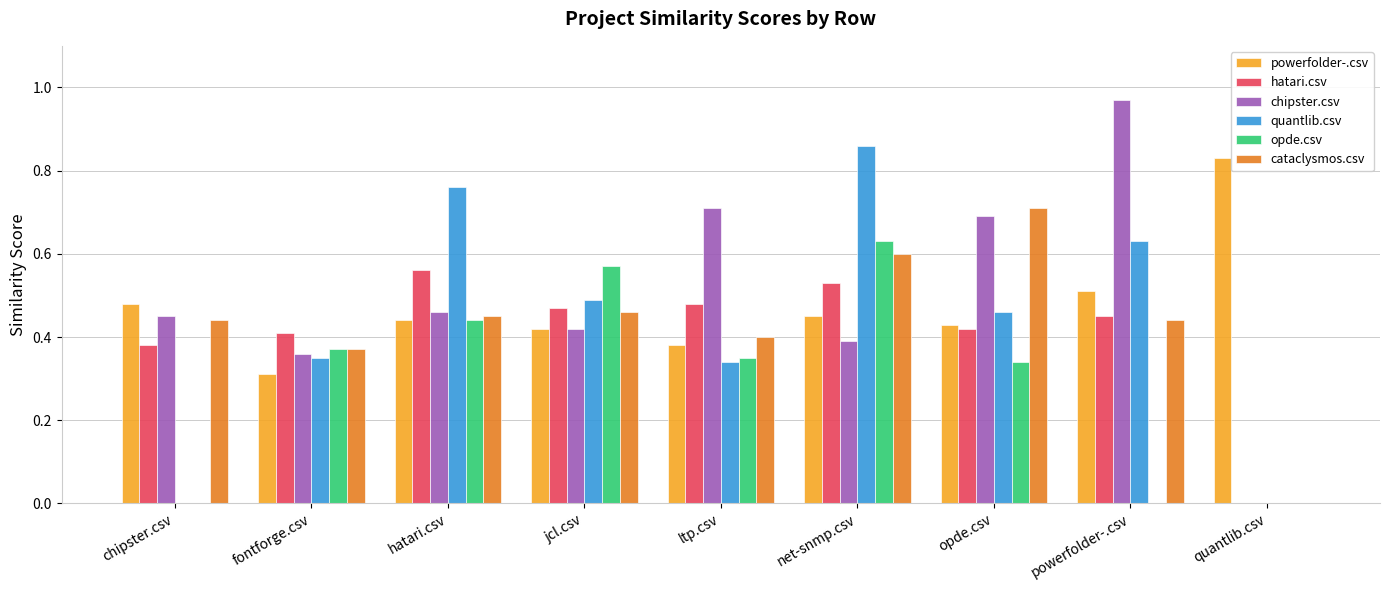

Is the value of chipster.csv at opde.csv greater than the value of cataclysmos.csv at net-snmp.csv?

Yes